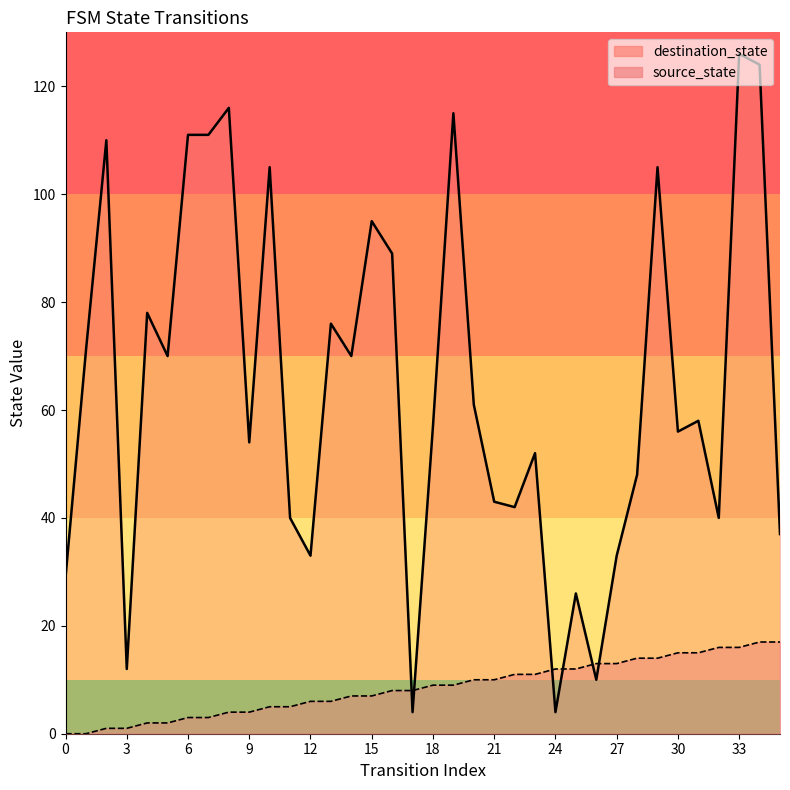

At which label is destination_state closest to 65?

20